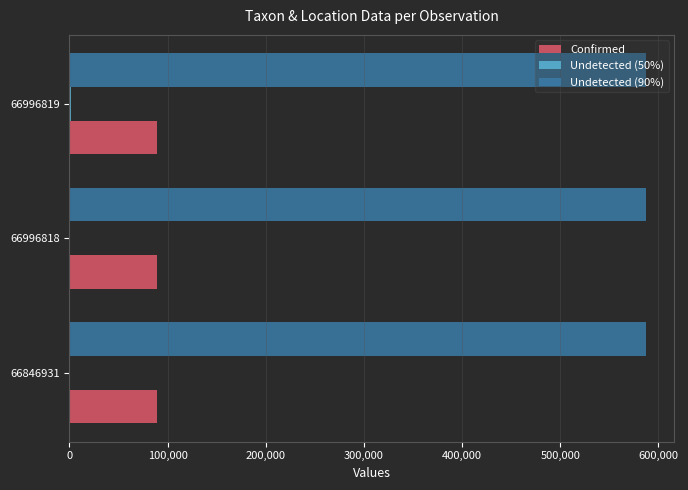

Which series has the largest total across all categories?

Undetected (90%)